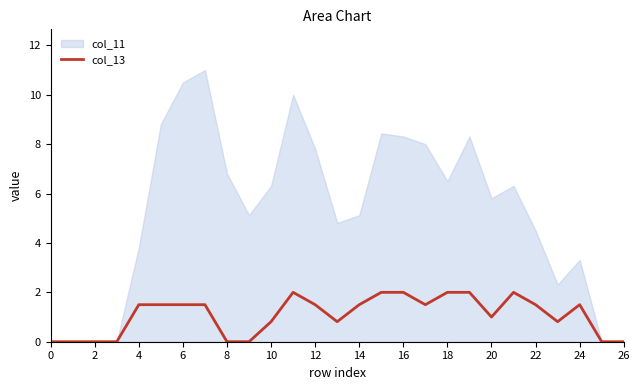

At which label is the value closest to 1?

20